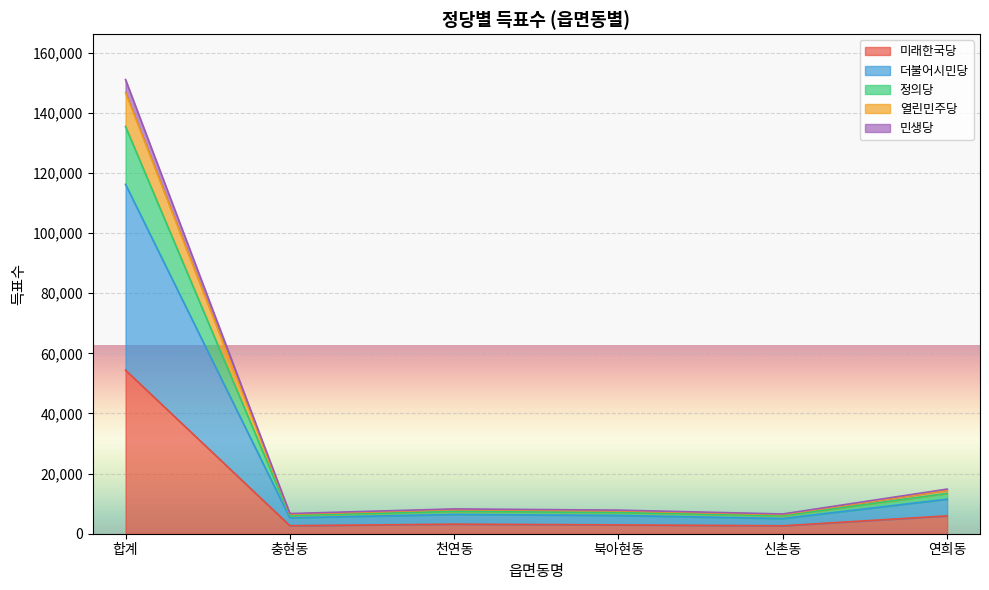

What is the highest value of the 미래한국당 series?

54415